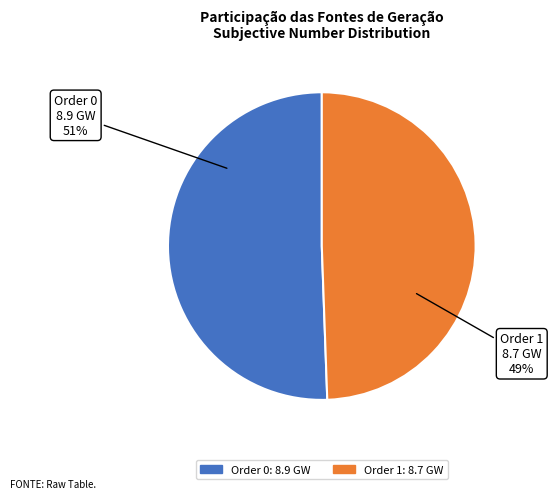

Does any single category account for the majority?

Yes